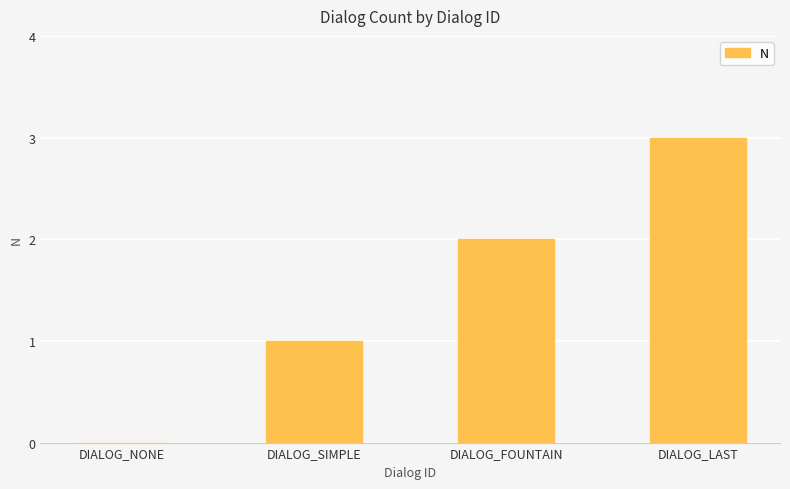

Count the number of categories in the chart.

4